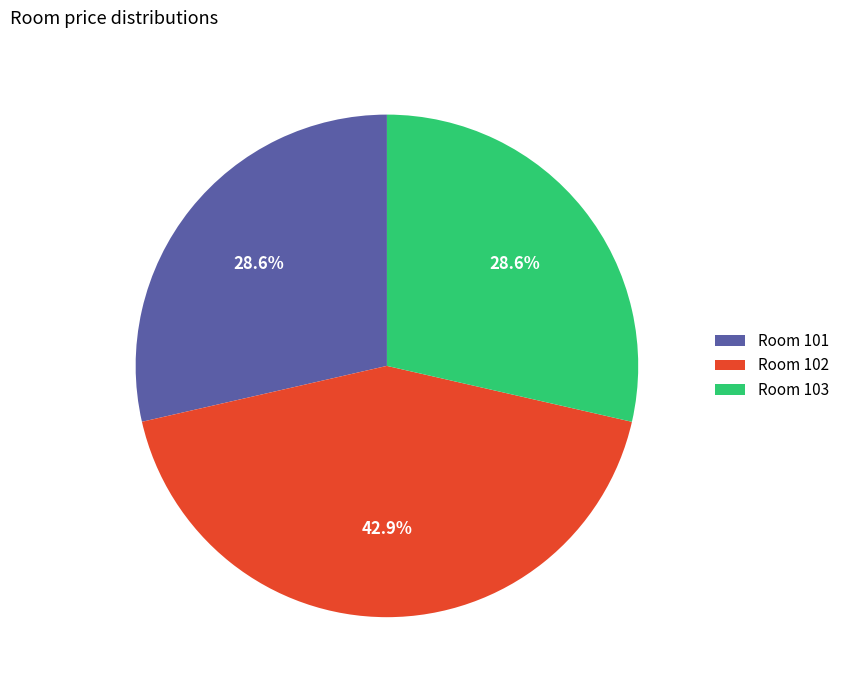

Is the sum of Room 102 and Room 101 greater than half?

Yes